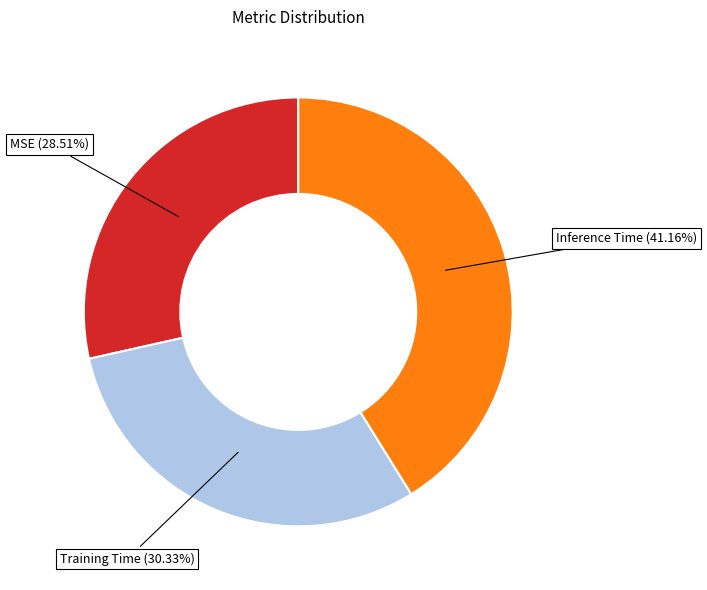

Is the sum of MSE and Training Time greater than half?

Yes